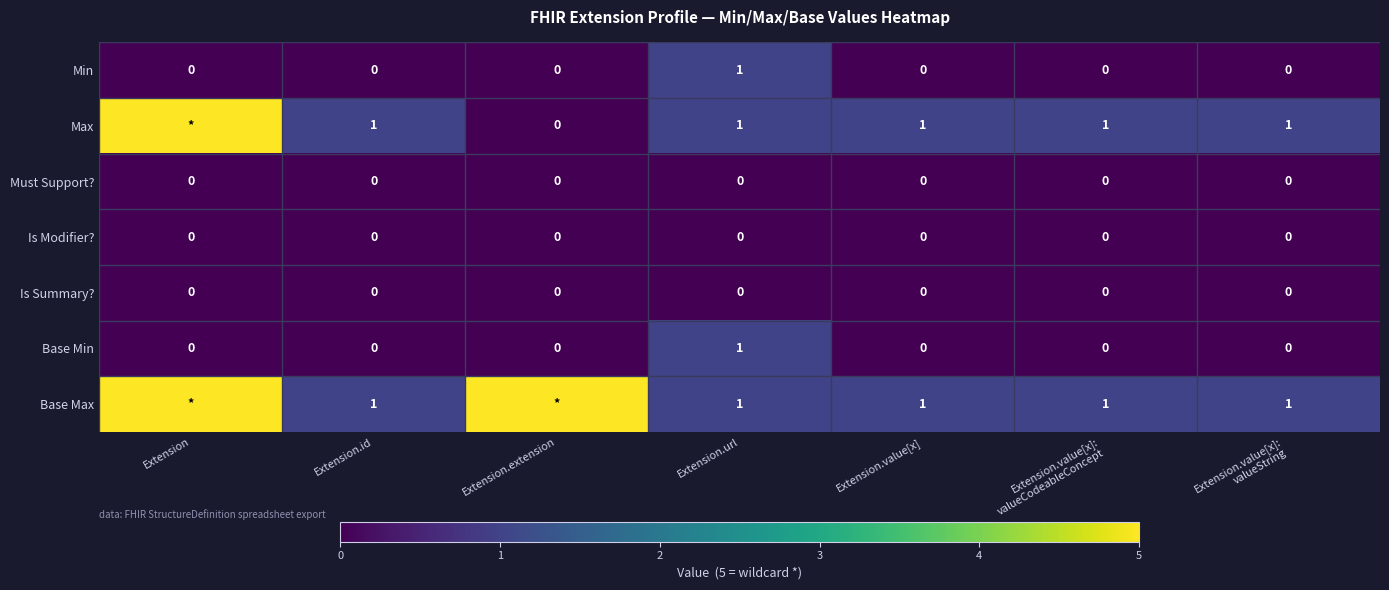

At which category is the sum across all series the highest?

Extension